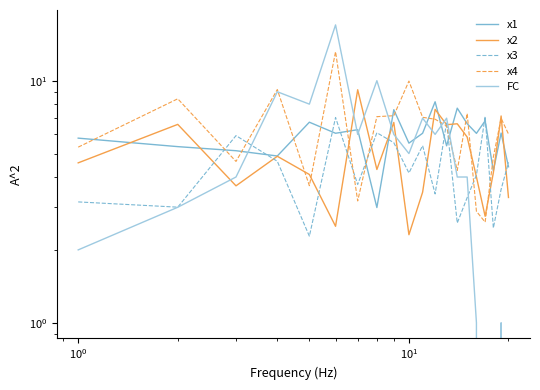

True or false: x3 has more than 2 interior local peaks.

True